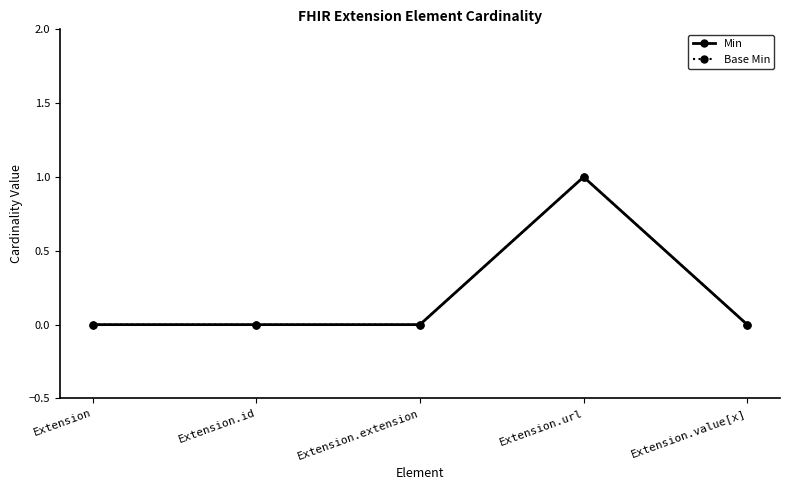

How many values in Min are above zero?

1